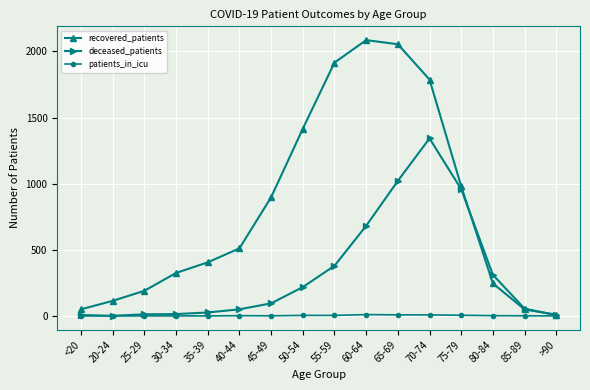

Count the number of categories in the chart.

16